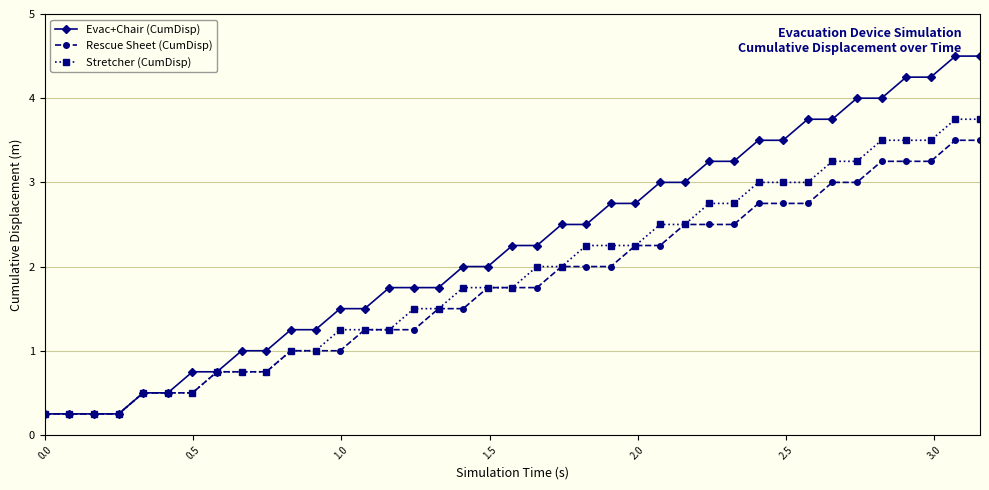

Which series has the widest spread of values?

Evac+Chair (CumDisp)